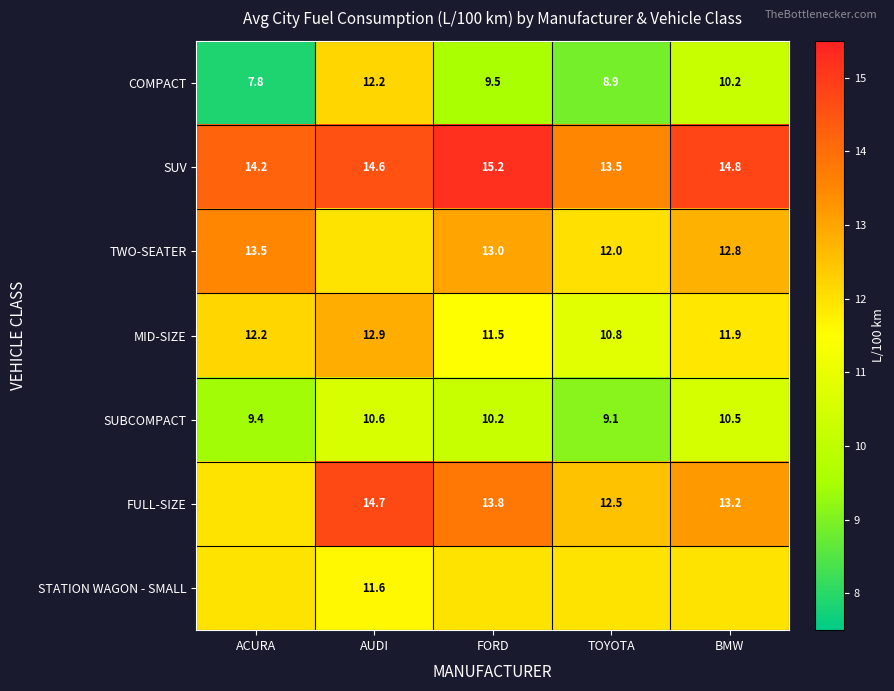

Which category has the lowest value in the COMPACT series?

ACURA